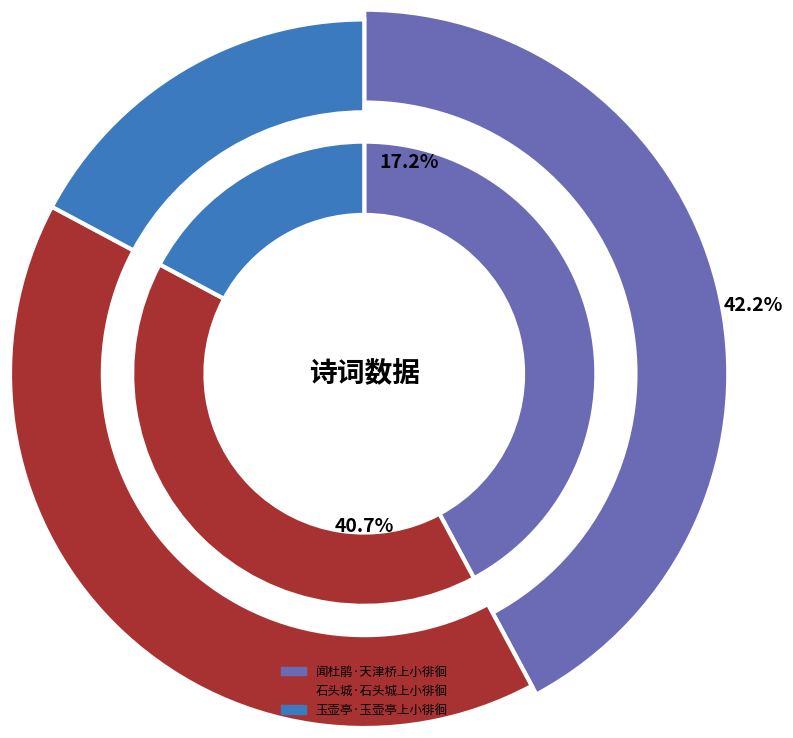

To the nearest percent, what portion does 玉壶亭·玉壶亭上小徘徊 represent?

17%